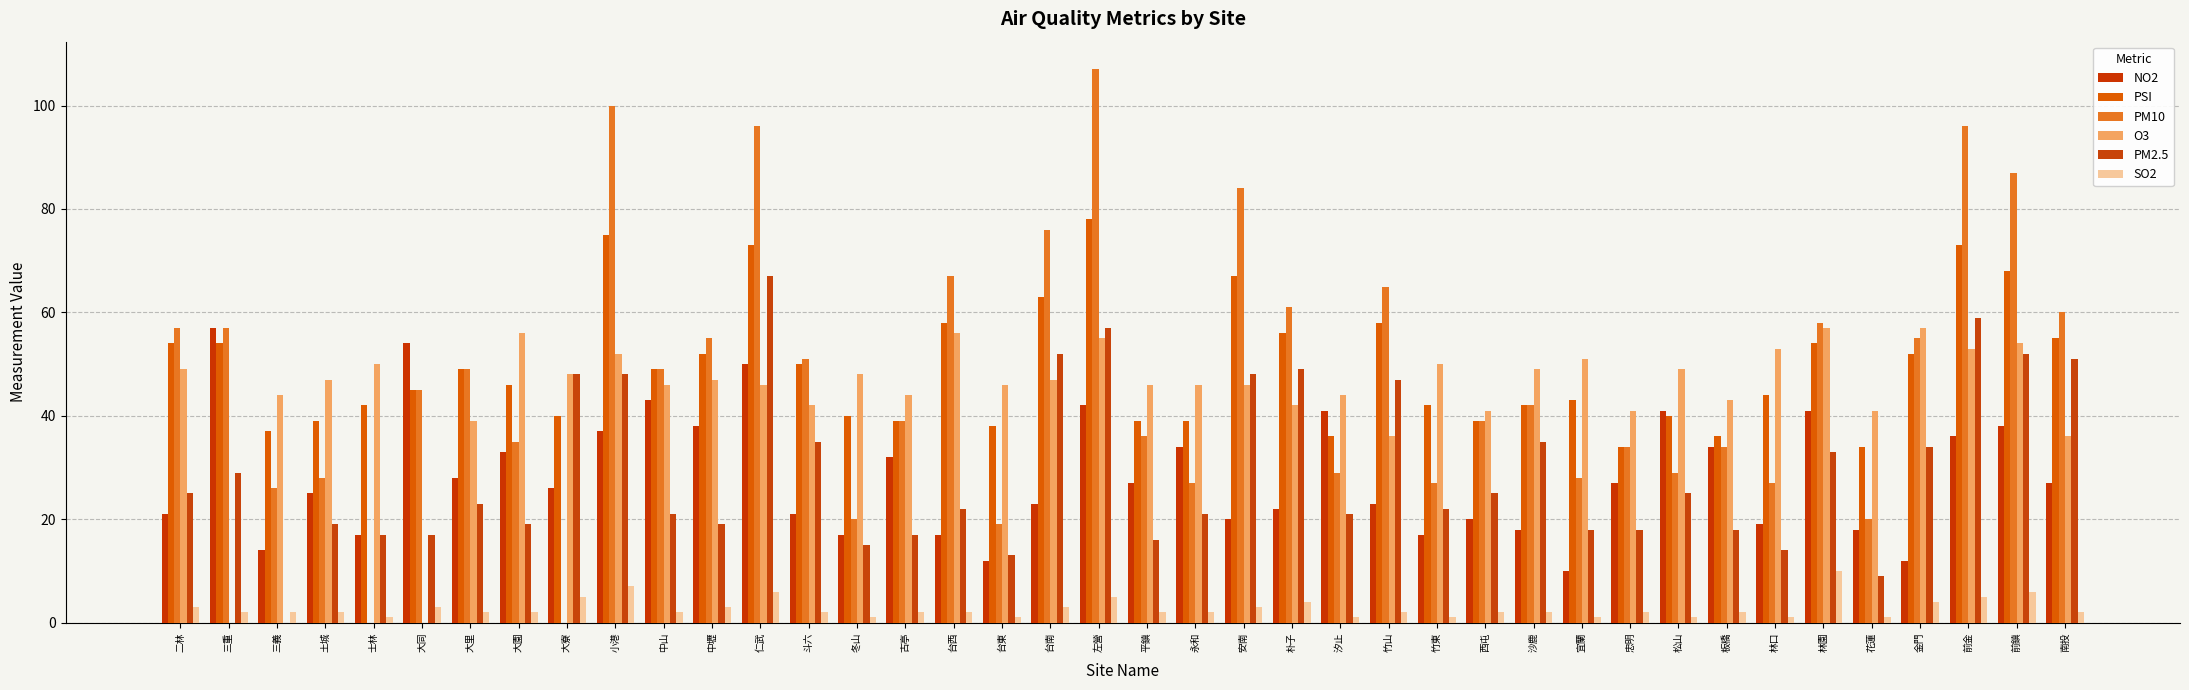

What is the maximum value shown in the chart?

107